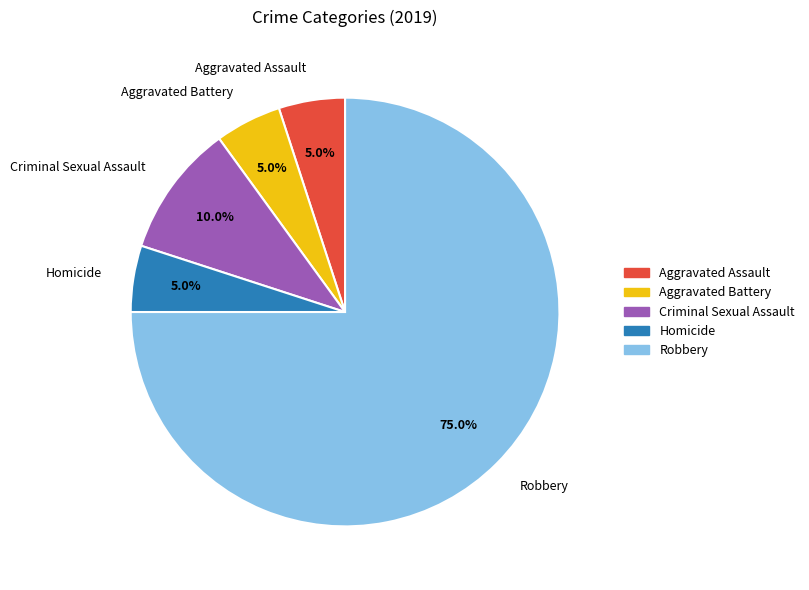

How much of the chart is everything except Homicide?

95.0%